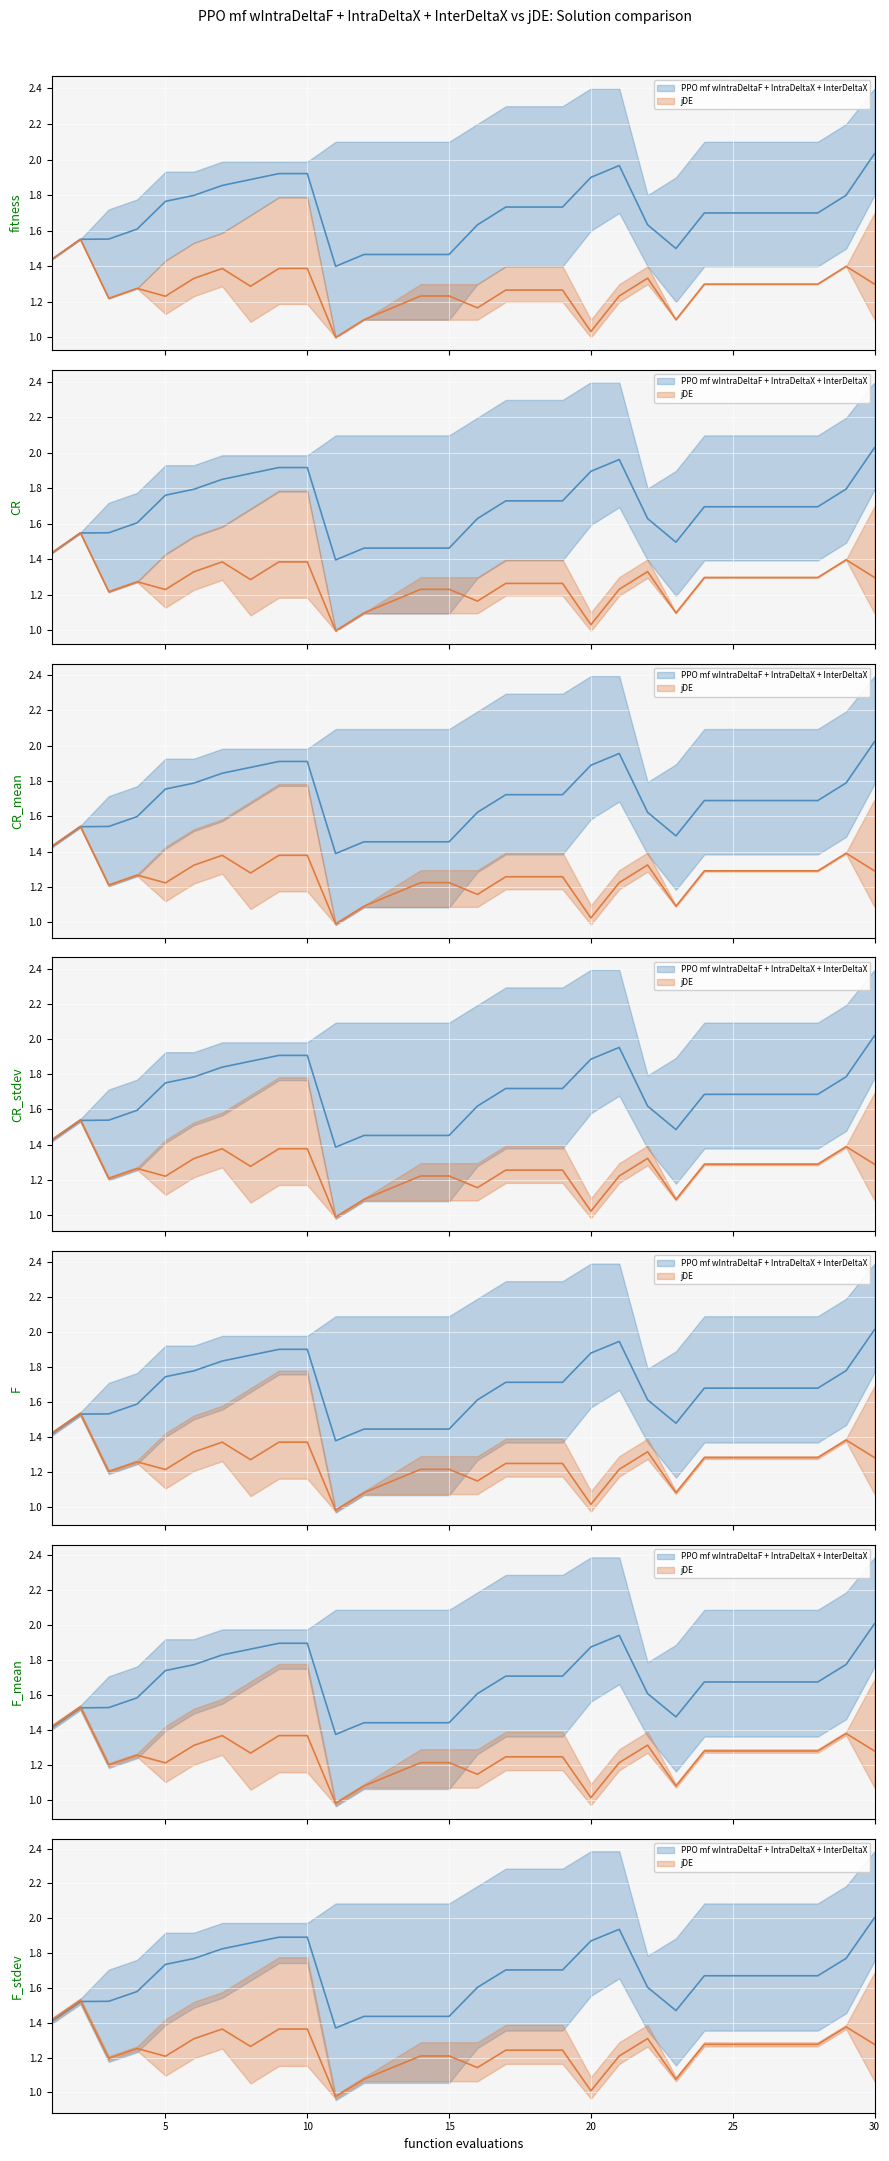

The PPO mf wIntraDeltaF + IntraDeltaX + InterDeltaX series shows 1.7 at 18. True or false?

True